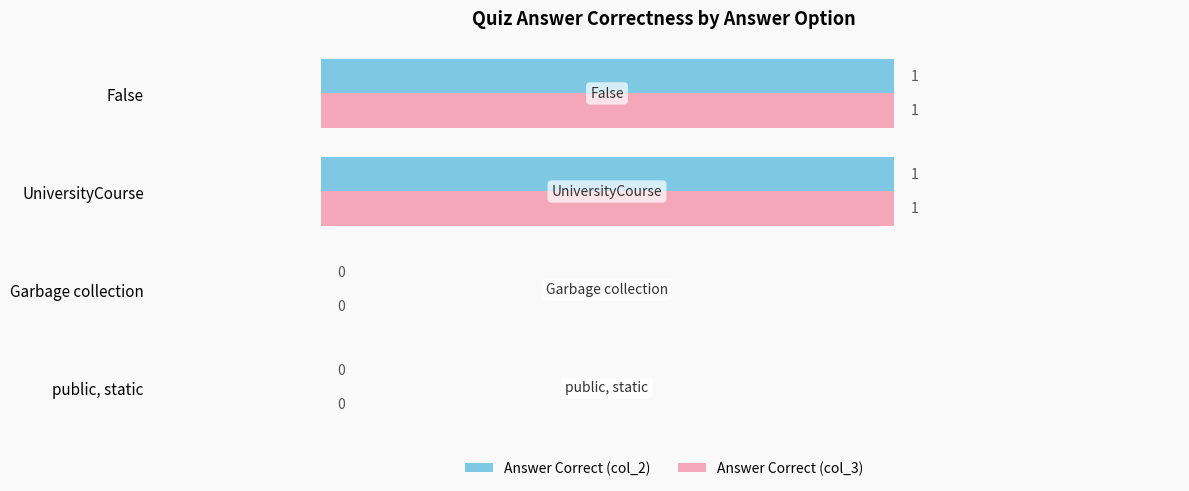

True or false: Answer Correct (col_2) has a value of 0 at UniversityCourse.

False